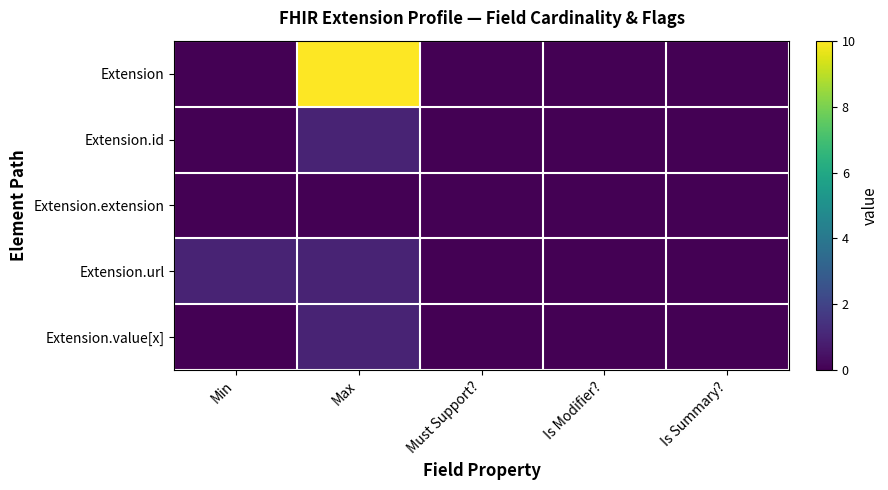

How many distinct data groups are displayed?

5